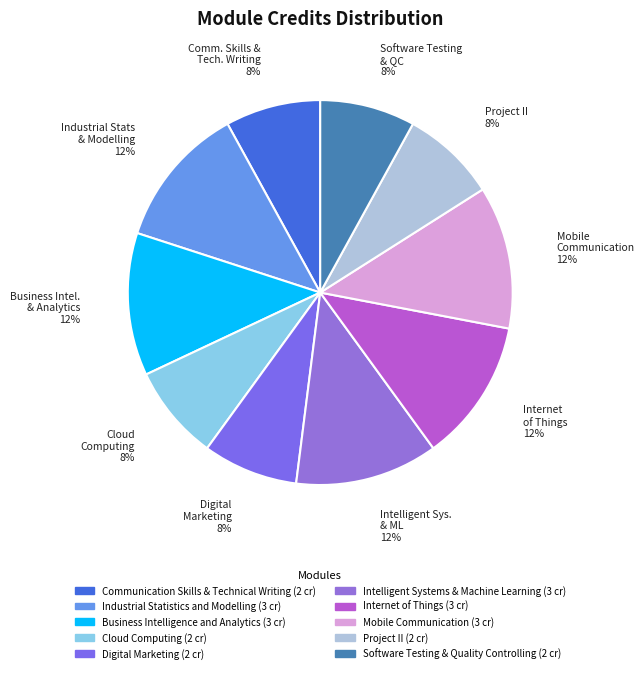

Is there any slice that represents more than half of the pie?

No